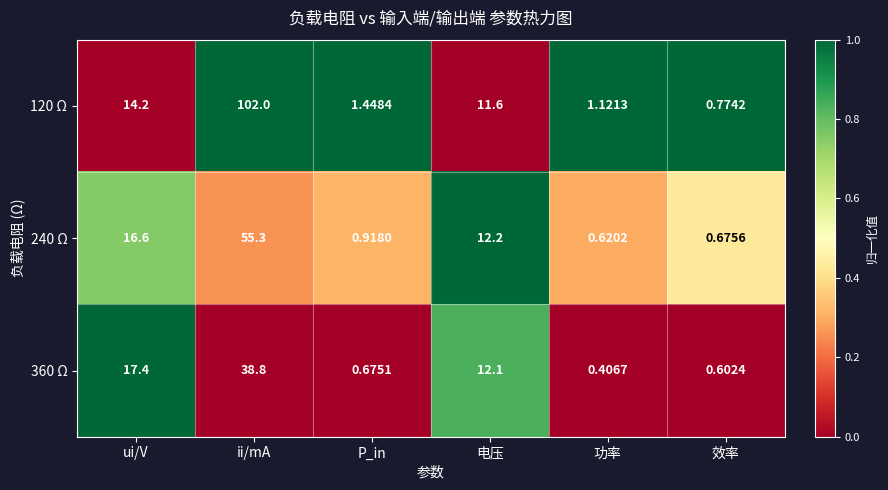

Between P_in and 功率, which series saw the biggest shift?

120 Ω